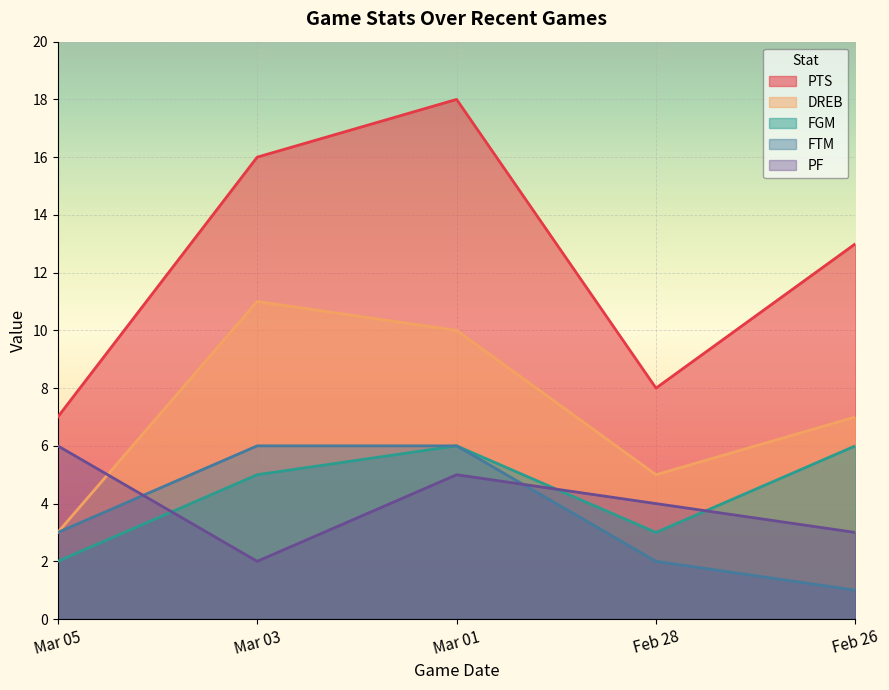

Is the value of FGM at Mar 03 greater than the value of PF at Mar 01?

No